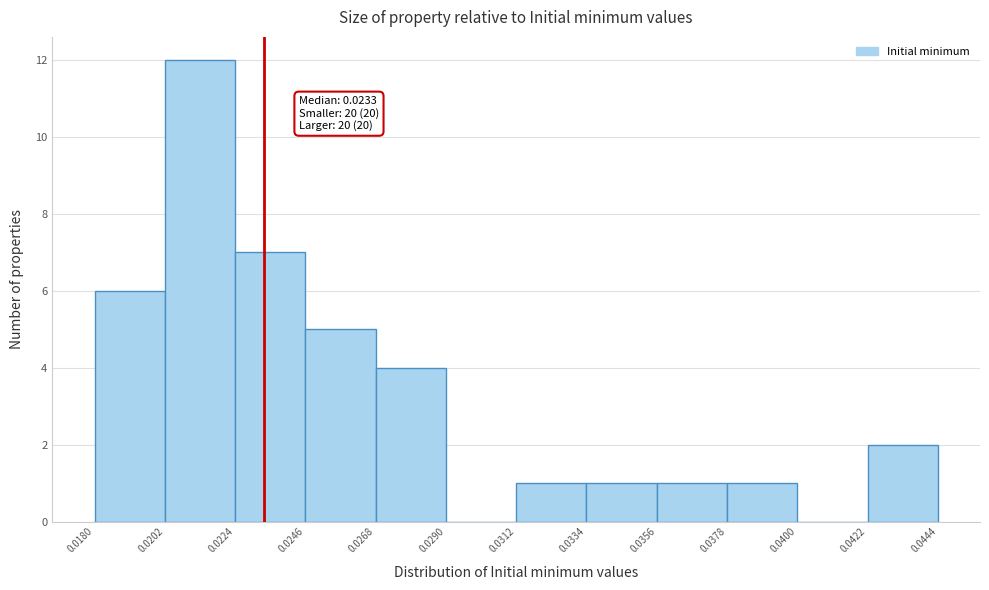

Which range on the x-axis has the tallest bar?

0.0202 to 0.0224